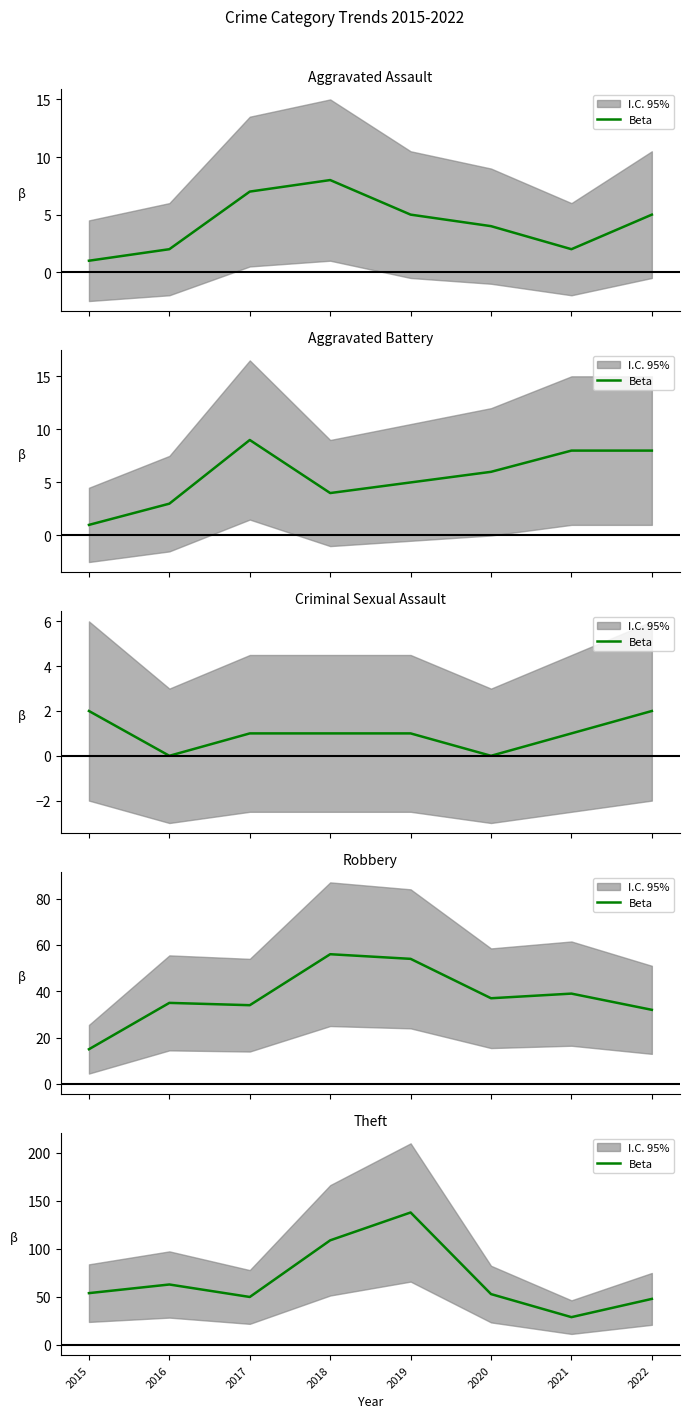

Between 2017 and 2016, which is larger?

2016